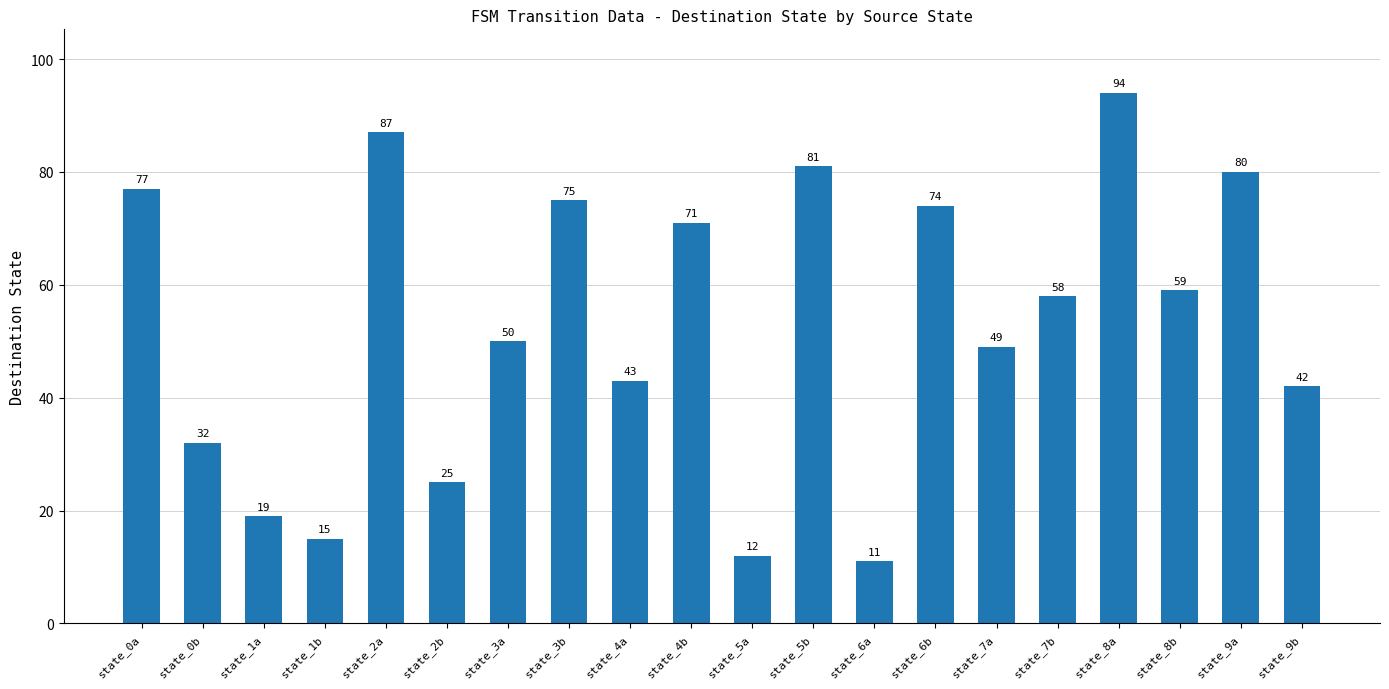

What is the sum of the values at state_2b and state_1b?

40